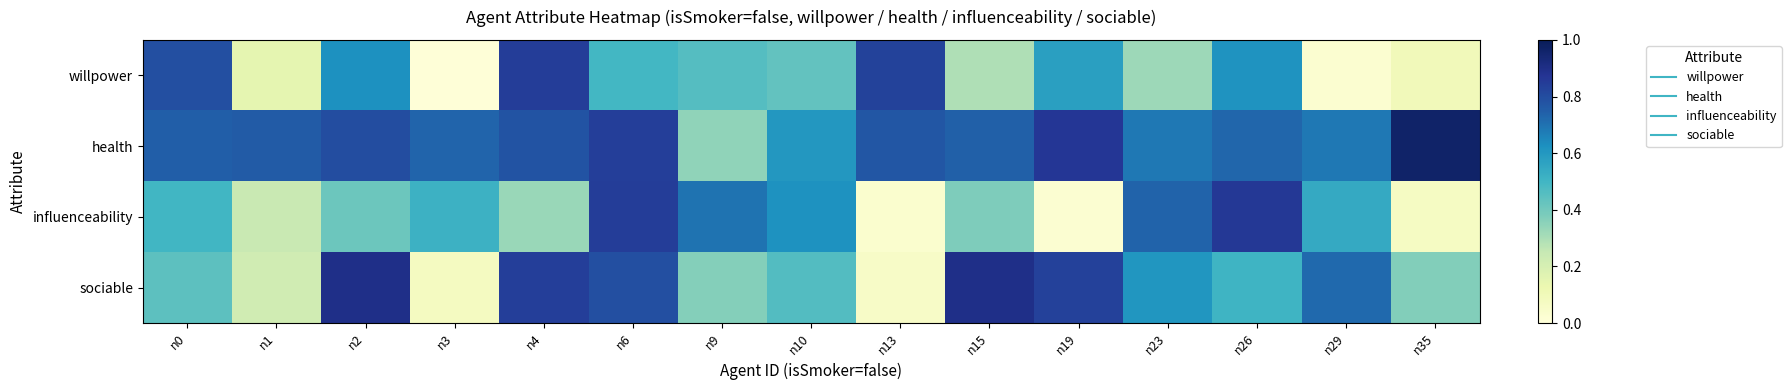

Reading left to right, transcribe all the data shown in this chart.

willpower: n0=0.8	n1=0.1	n2=0.6	n3=0.0	n4=0.8	n6=0.5	n9=0.5	n10=0.4	n13=0.8	n15=0.3	n19=0.6	n23=0.3	n26=0.6	n29=0.0	n35=0.1
health: n0=0.7	n1=0.8	n2=0.8	n3=0.7	n4=0.8	n6=0.8	n9=0.3	n10=0.6	n13=0.8	n15=0.7	n19=0.9	n23=0.7	n26=0.7	n29=0.7	n35=1.0
influenceability: n0=0.5	n1=0.2	n2=0.4	n3=0.5	n4=0.3	n6=0.8	n9=0.7	n10=0.6	n13=0.0	n15=0.4	n19=0.0	n23=0.7	n26=0.9	n29=0.5	n35=0.1
sociable: n0=0.4	n1=0.2	n2=0.9	n3=0.1	n4=0.8	n6=0.8	n9=0.4	n10=0.5	n13=0.1	n15=0.9	n19=0.8	n23=0.6	n26=0.5	n29=0.7	n35=0.4